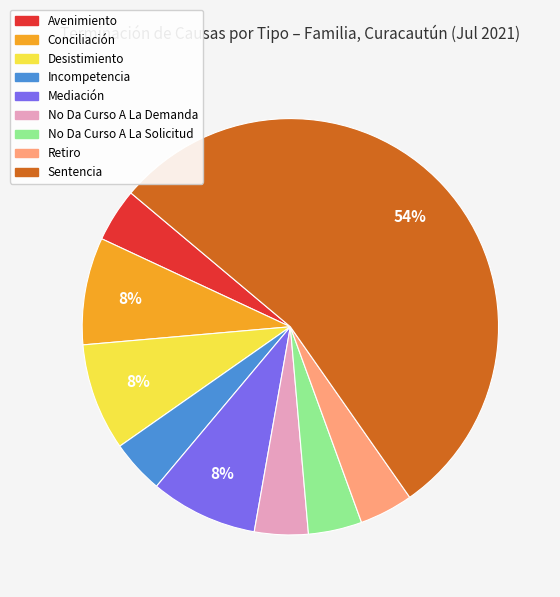

How many segments does this pie chart have?

9